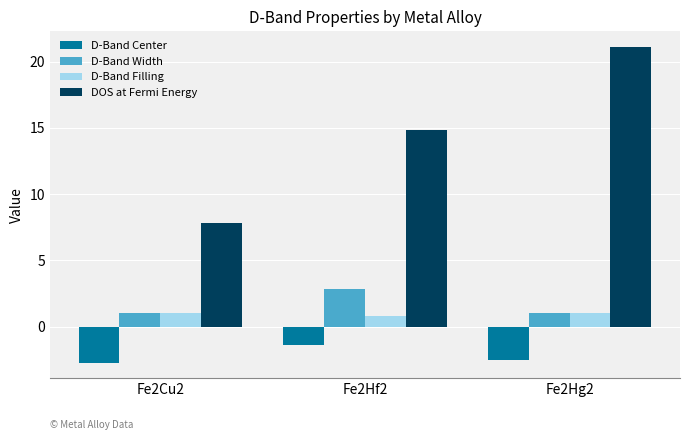

What is the difference between the maximum and minimum values in the D-Band Center series?

1.3